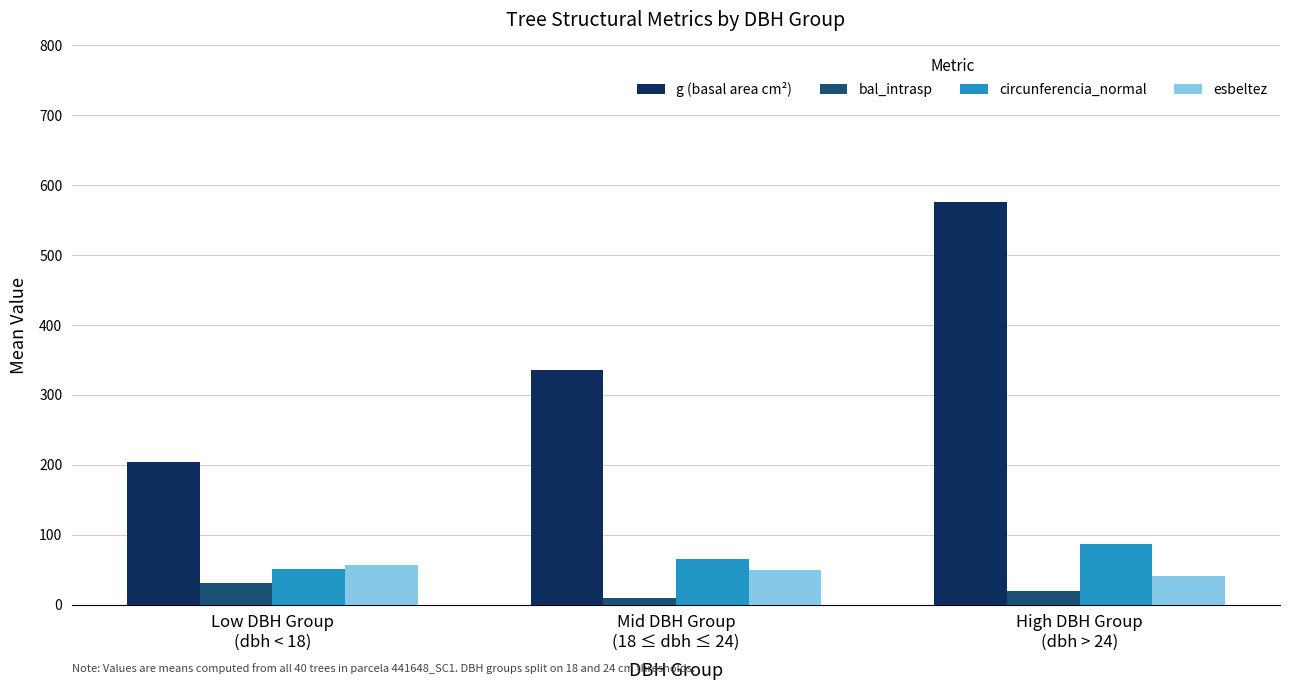

What position from the right is High DBH Group
(dbh > 24)?

1